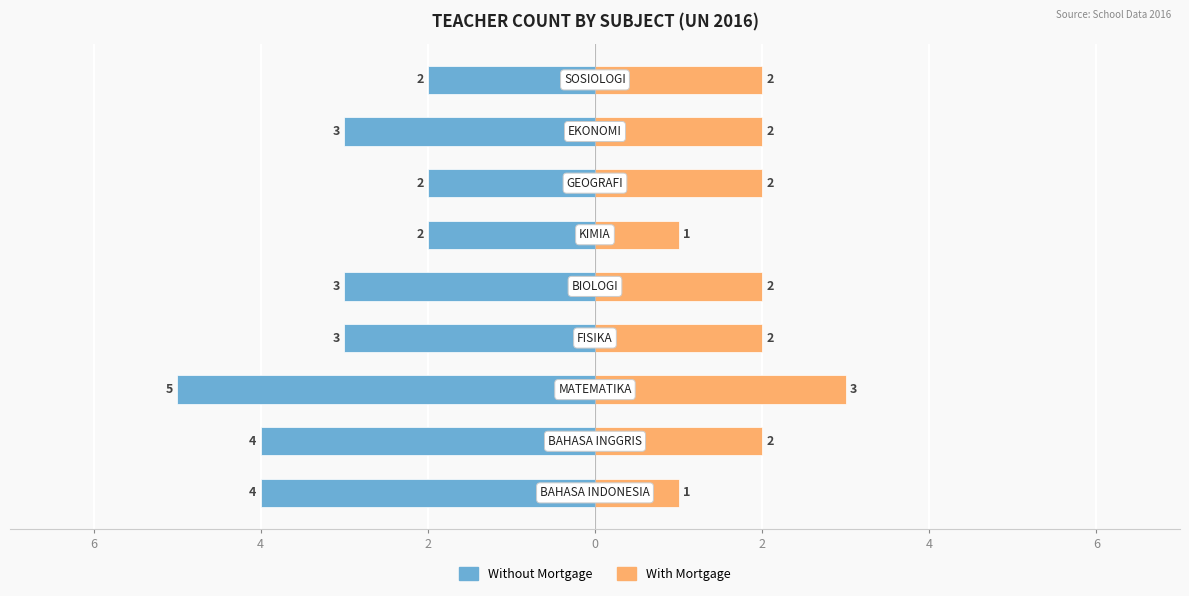

Between 4 and 6, which is larger?

6